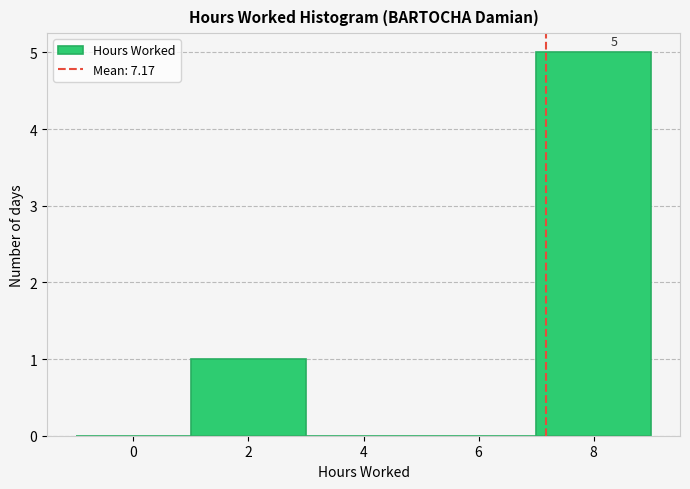

Over which range of the x-axis is the bar tallest?

7 to 9